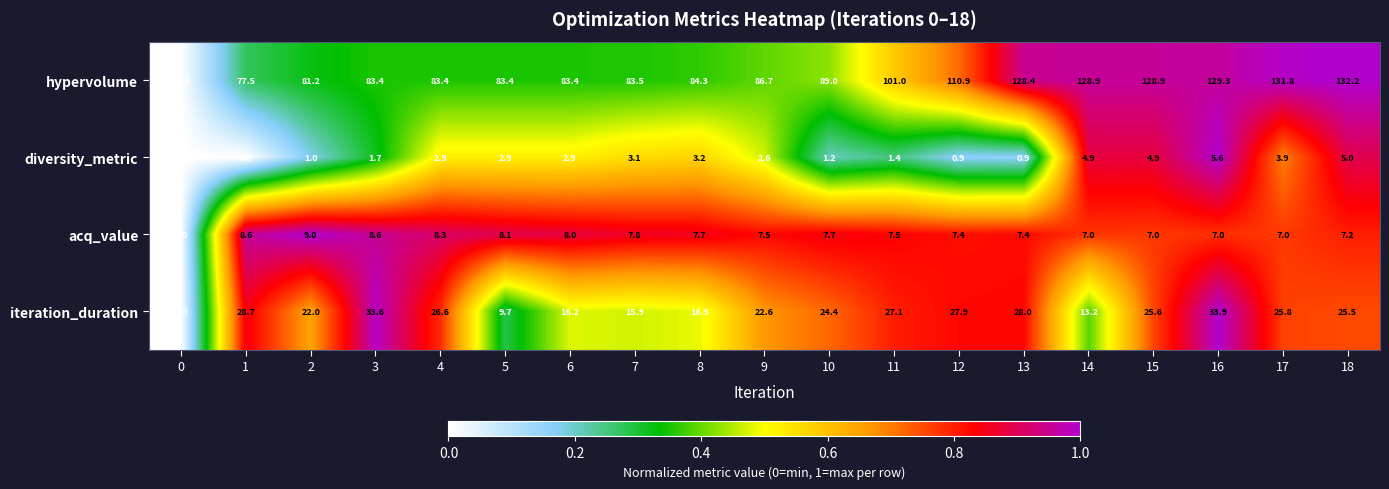

How many distinct data groups are displayed?

4